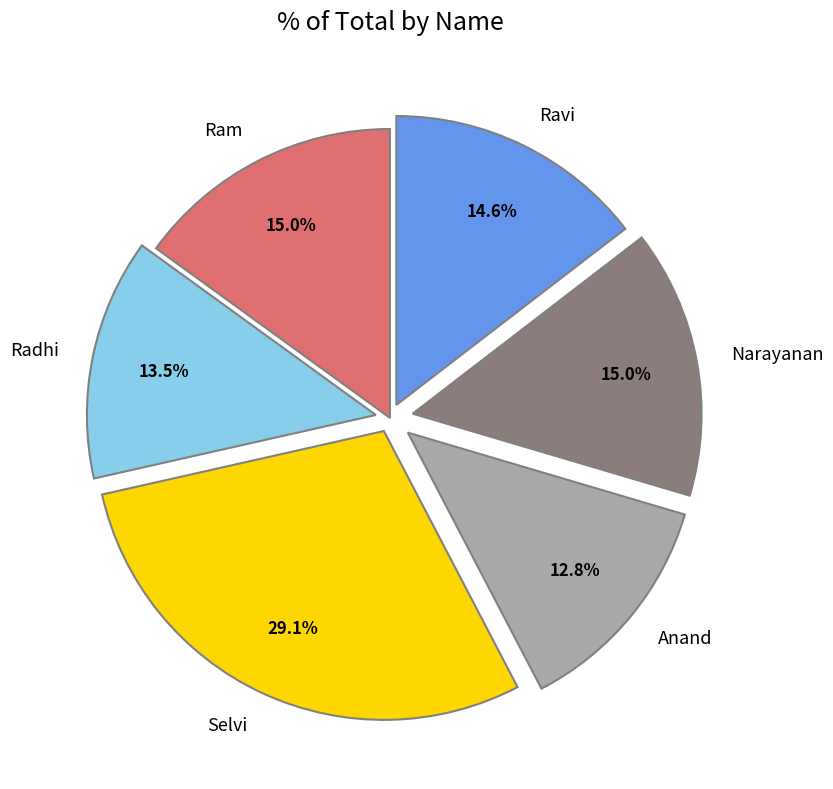

Which has a higher value, Narayanan or Radhi?

Narayanan